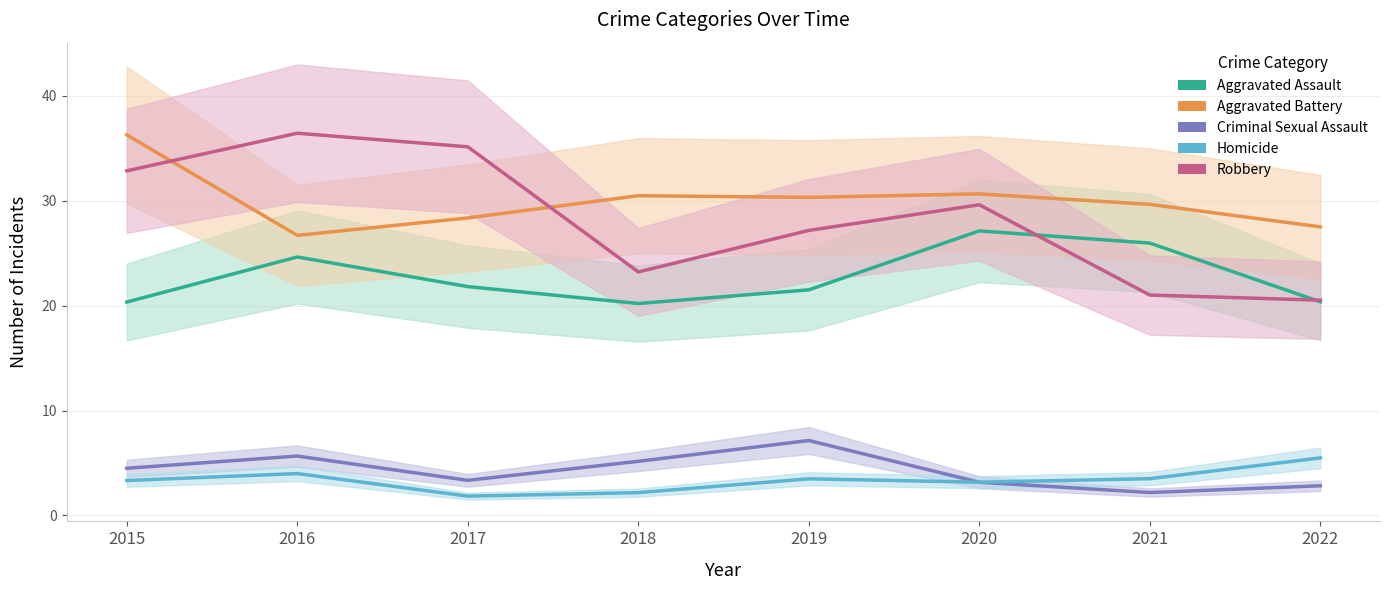

What is the total value across all series at 2018?

81.2